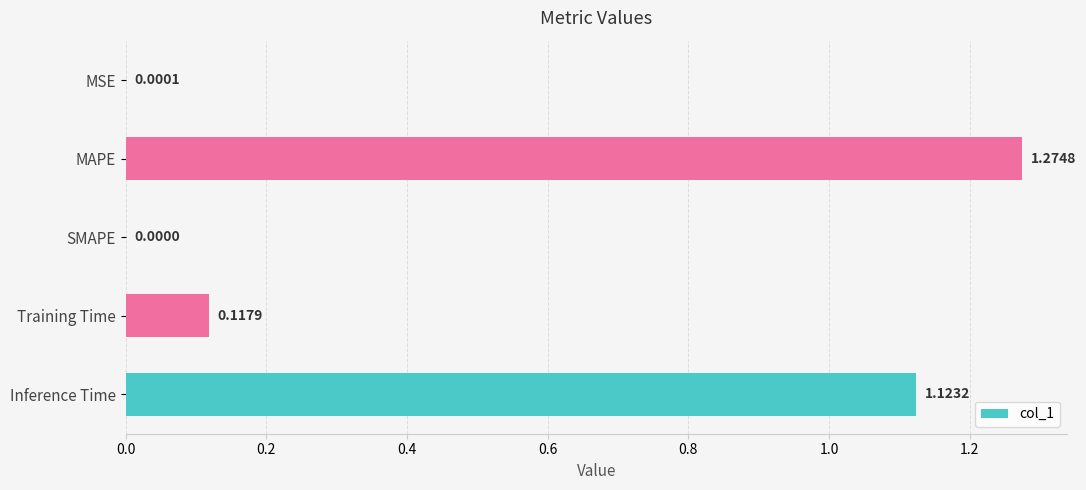

Between SMAPE and MAPE, which is larger?

MAPE